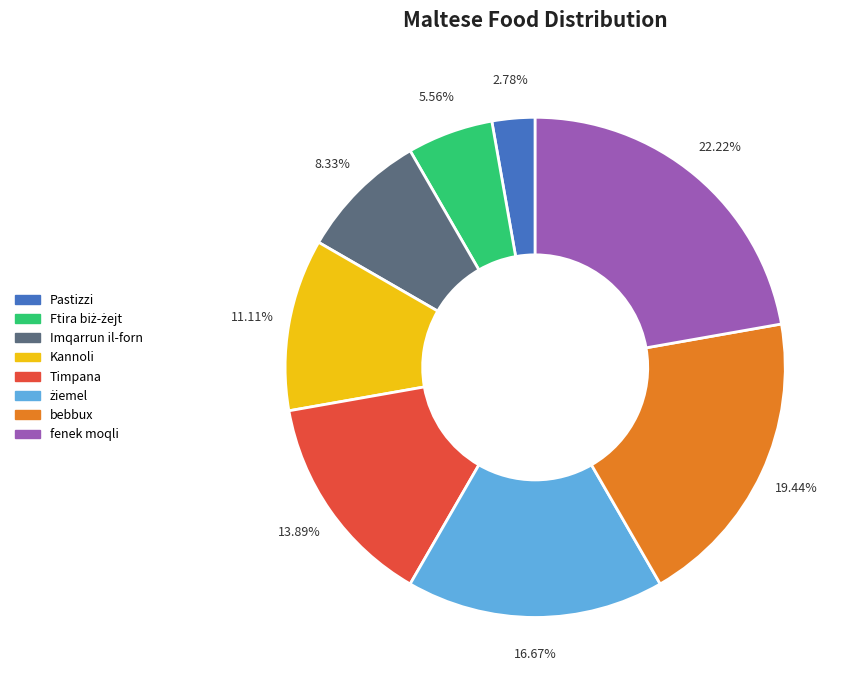

To the nearest percent, what is the difference between the fenek moqli and Timpana slice percentages?

8%